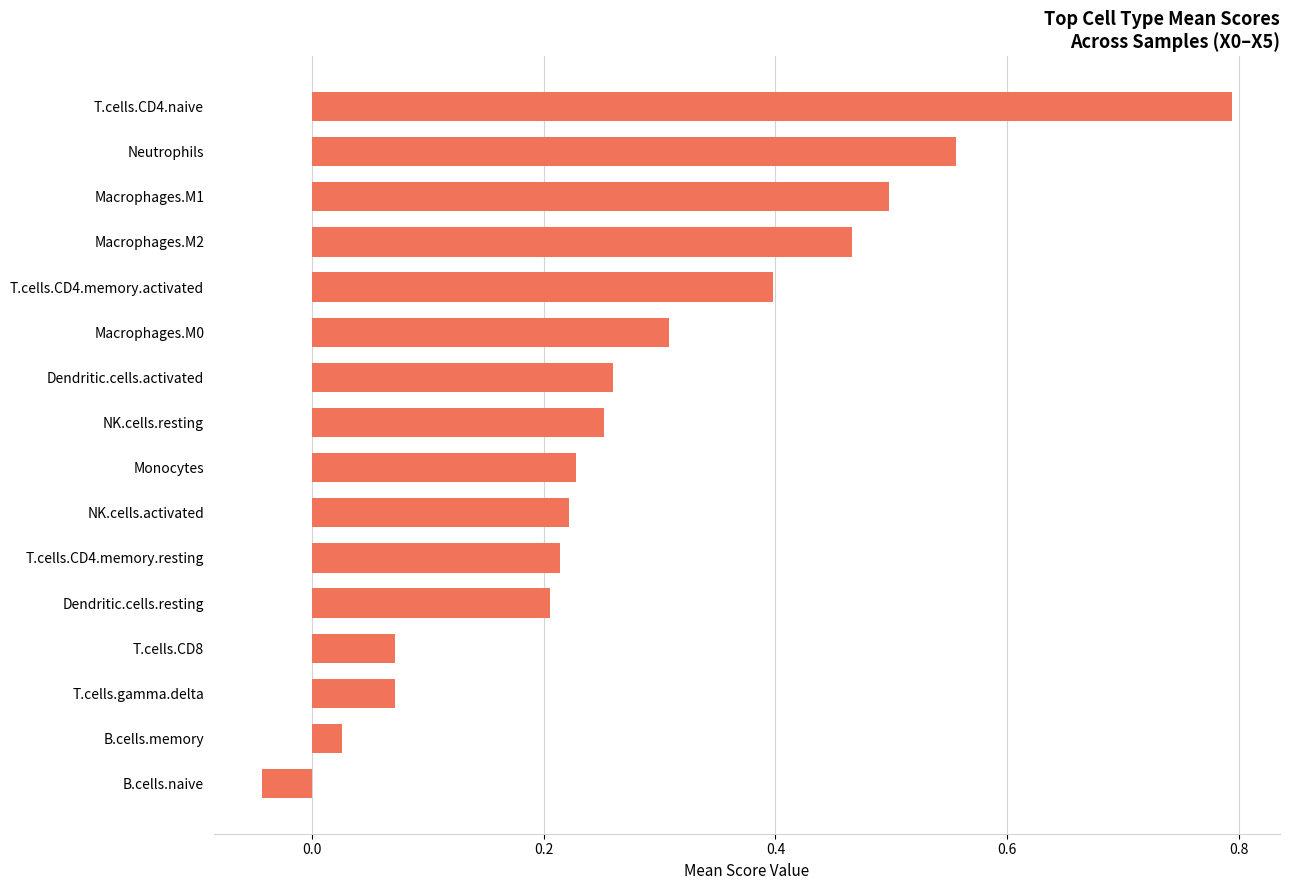

What is the difference between the maximum and minimum values?

0.8